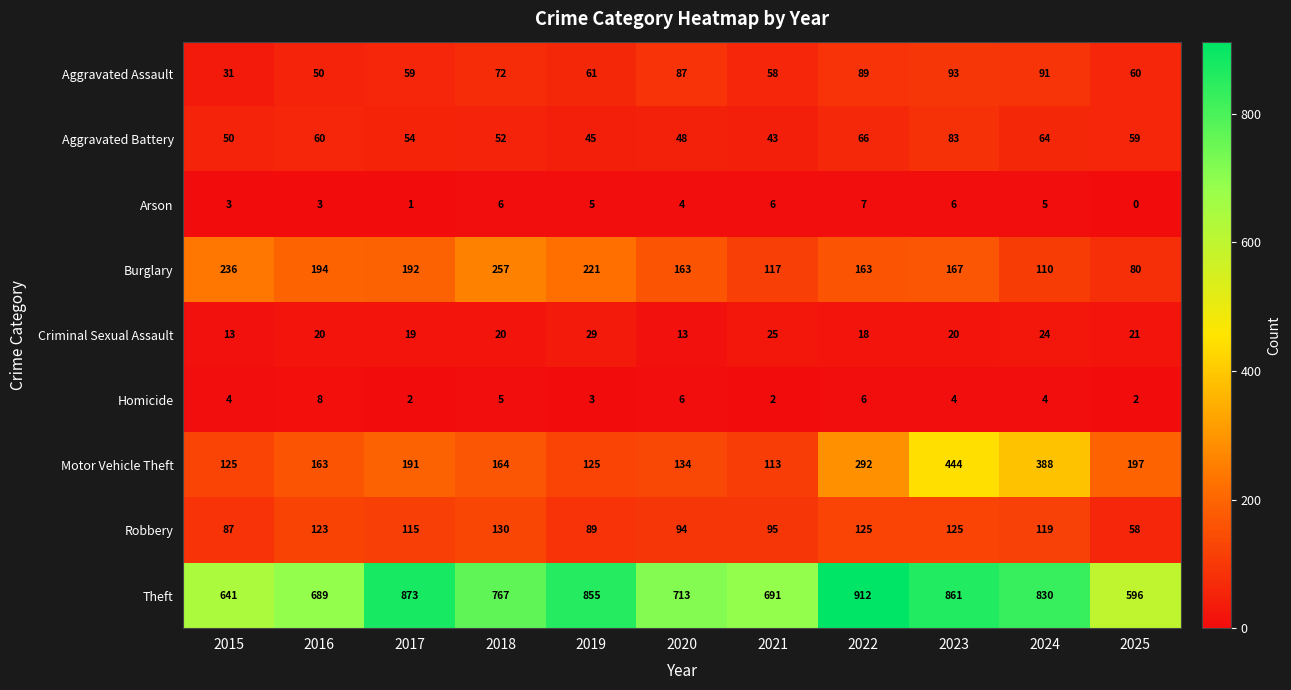

Which series changed the most between 2019 and 2022?

Motor Vehicle Theft